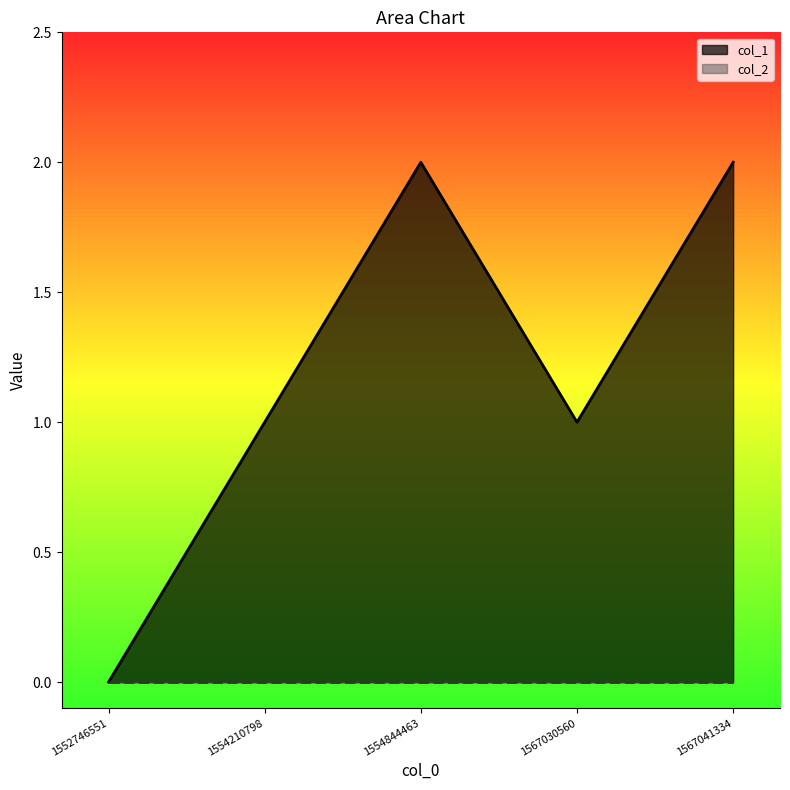

What value does the data have at 1567030560?

1